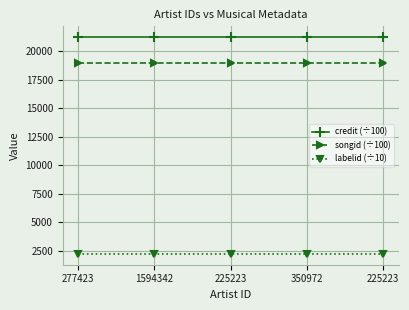

Is this an area chart (filled region under the line)?

No